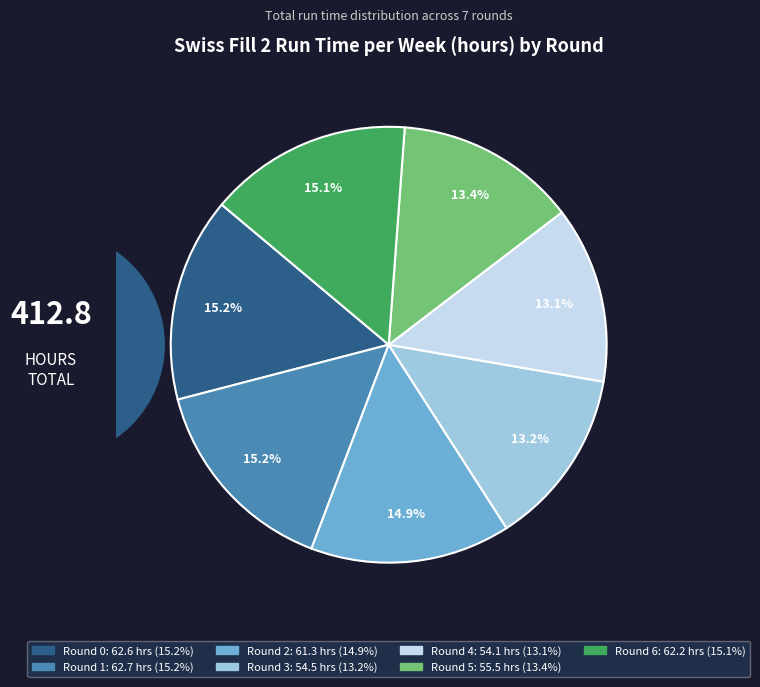

Is there a majority slice in this chart?

No